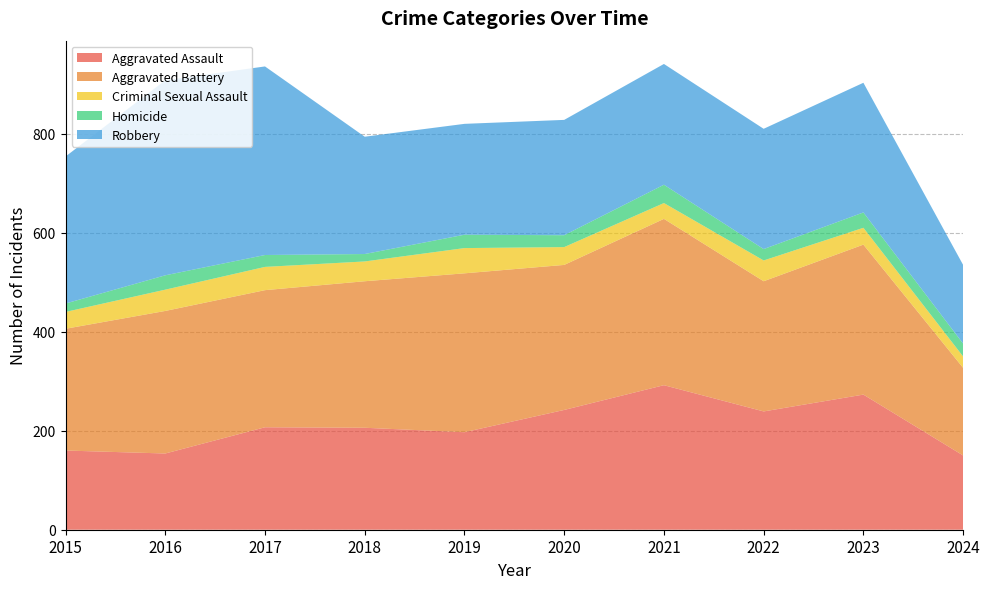

Reading right to left, transcribe all the data shown in this chart.

Aggravated Assault: 150	273	239	292	242	197	206	207	154	160
Aggravated Battery: 177	303	263	336	293	321	296	277	288	246
Criminal Sexual Assault: 23	34	42	32	36	51	40	47	43	34
Homicide: 26	31	23	37	24	27	15	24	29	17
Robbery: 159	262	243	244	233	224	237	381	394	297